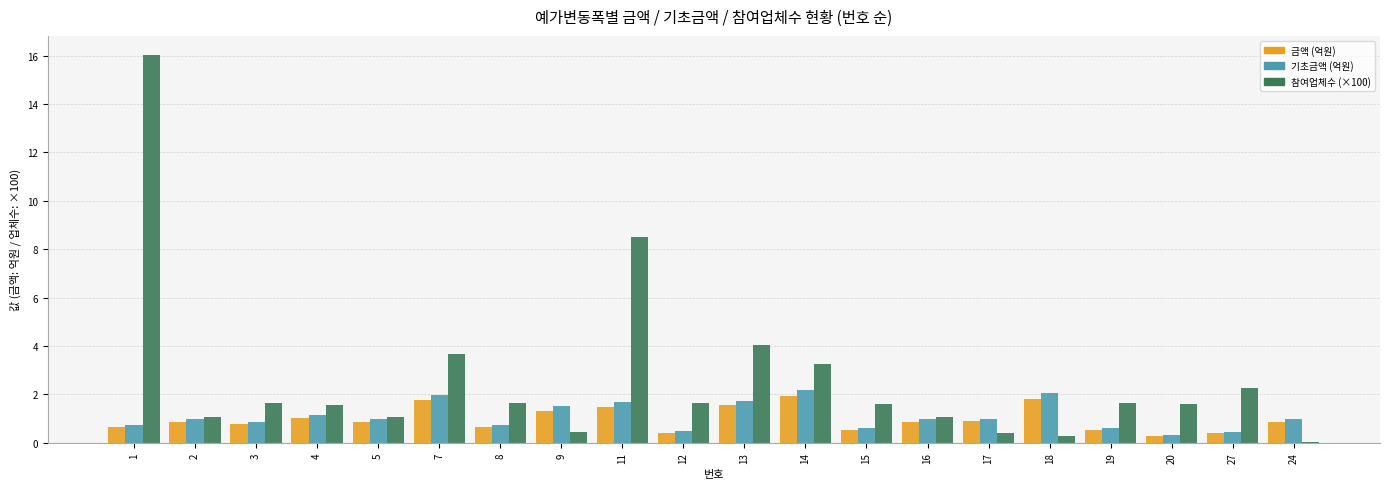

What is the total value across all series at 15?

2.8